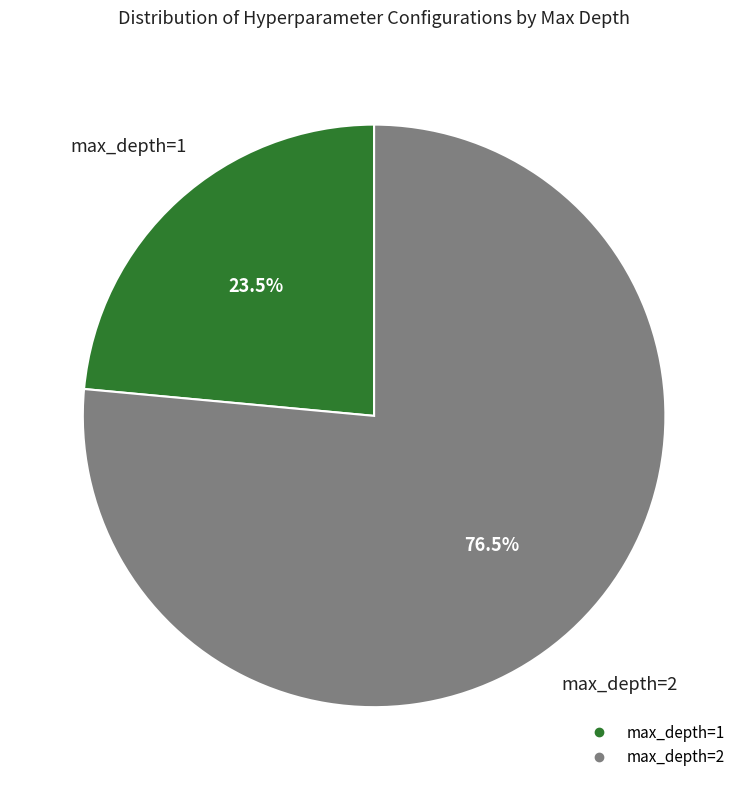

Count the number of slices in the pie.

2